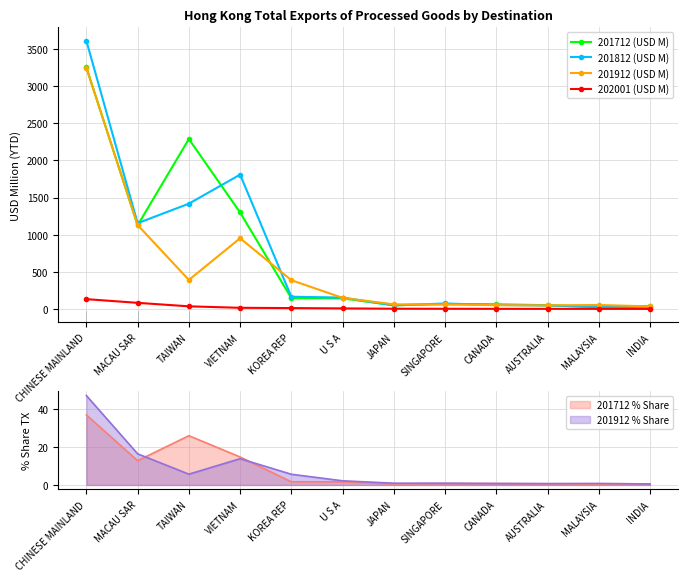

What is the sum of the 201812 (USD M) values at MACAU SAR and CHINESE MAINLAND?

4763.3